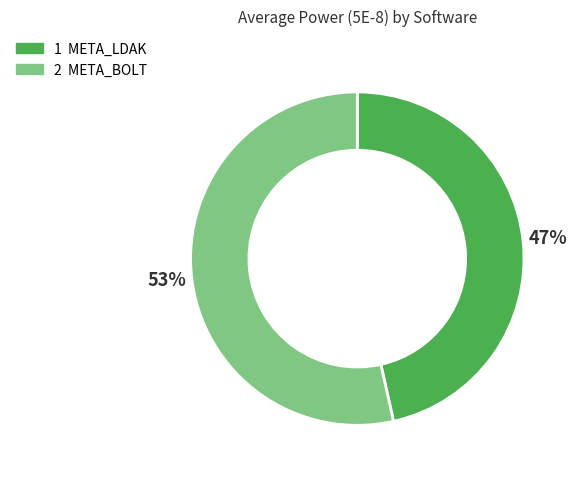

Does any single category account for the majority?

Yes